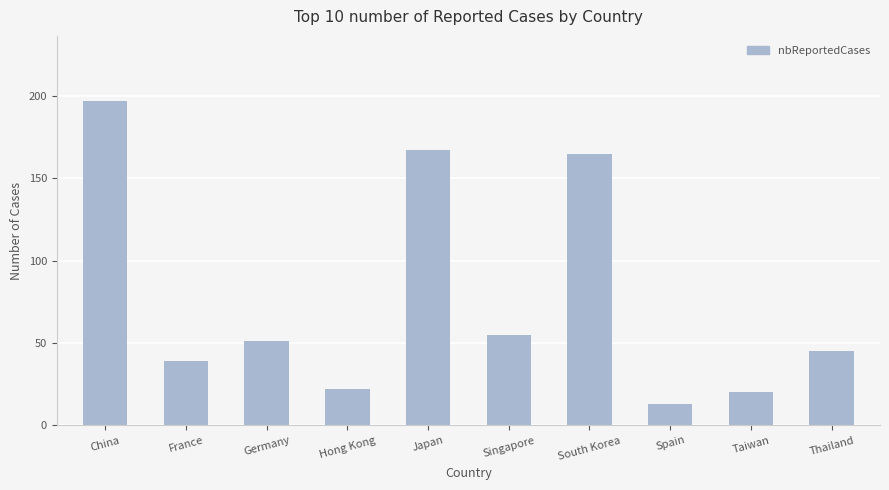

Between Hong Kong and South Korea, which is larger?

South Korea